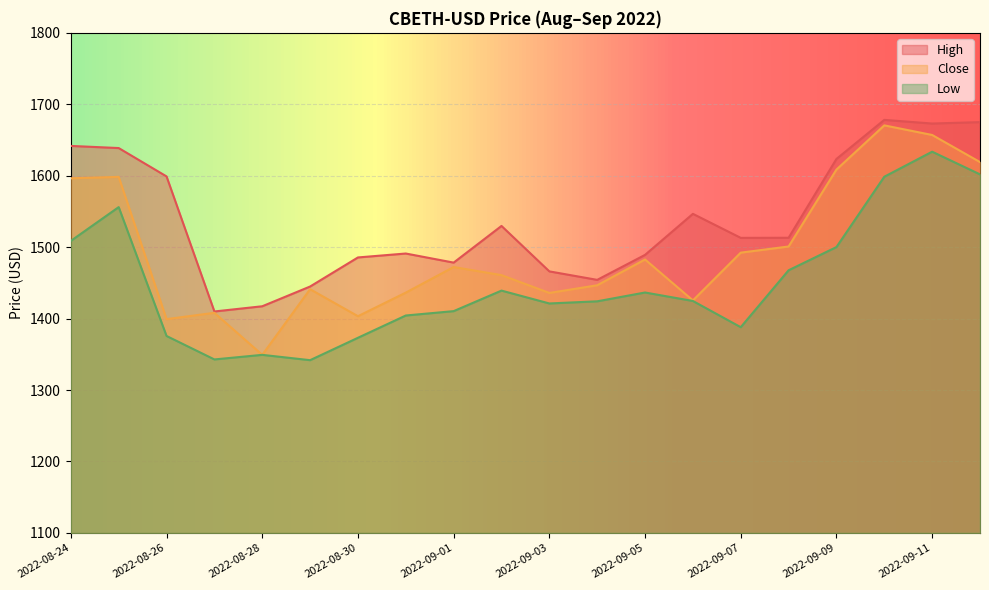

What is the difference between the Close values at 2022-09-02 and 2022-09-04?

14.2